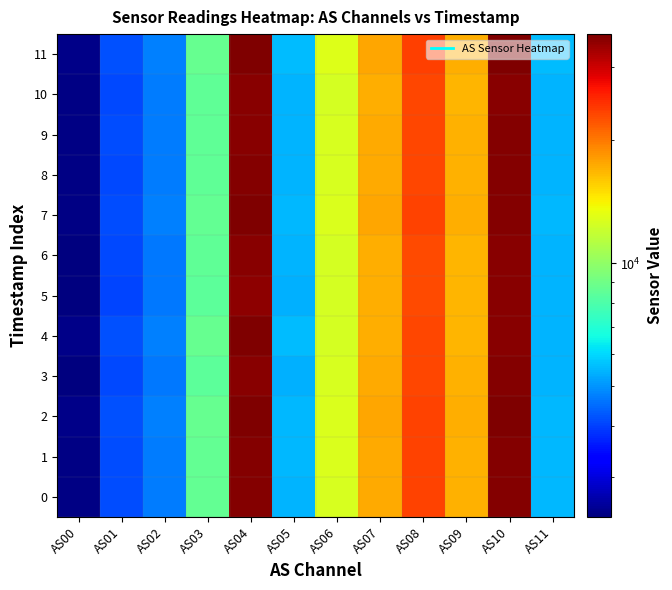

Reading left to right, transcribe all the data shown in this chart.

0: AS00=2442	AS01=4136	AS02=4721	AS03=8586	AS04=35572	AS05=5486	AS06=12667	AS07=17327	AS08=23230	AS09=16966	AS10=35690	AS11=5502
1: AS00=2444	AS01=4145	AS02=4729	AS03=8592	AS04=35671	AS05=5502	AS06=12684	AS07=17351	AS08=23283	AS09=17017	AS10=35672	AS11=5508
2: AS00=2464	AS01=4181	AS02=4769	AS03=8667	AS04=35926	AS05=5544	AS06=12731	AS07=17425	AS08=23367	AS09=17083	AS10=35855	AS11=5534
3: AS00=2405	AS01=4080	AS02=4656	AS03=8468	AS04=35218	AS05=5420	AS06=12598	AS07=17240	AS08=23091	AS09=16878	AS10=35611	AS11=5482
4: AS00=2471	AS01=4189	AS02=4781	AS03=8703	AS04=36188	AS05=5560	AS06=12533	AS07=17142	AS08=22985	AS09=16790	AS10=35374	AS11=5448
5: AS00=2402	AS01=4069	AS02=4647	AS03=8452	AS04=34984	AS05=5404	AS06=12491	AS07=17082	AS08=22913	AS09=16745	AS10=35229	AS11=5436
6: AS00=2419	AS01=4096	AS02=4671	AS03=8500	AS04=35230	AS05=5446	AS06=12481	AS07=17071	AS08=22893	AS09=16747	AS10=35138	AS11=5436
7: AS00=2453	AS01=4153	AS02=4743	AS03=8633	AS04=35813	AS05=5519	AS06=12728	AS07=17423	AS08=23357	AS09=17074	AS10=35798	AS11=5526
8: AS00=2433	AS01=4117	AS02=4703	AS03=8557	AS04=35525	AS05=5475	AS06=12613	AS07=17285	AS08=23175	AS09=16938	AS10=35582	AS11=5488
9: AS00=2433	AS01=4127	AS02=4708	AS03=8554	AS04=35373	AS05=5468	AS06=12612	AS07=17237	AS08=23143	AS09=16907	AS10=35441	AS11=5478
10: AS00=2428	AS01=4114	AS02=4697	AS03=8523	AS04=35267	AS05=5456	AS06=12526	AS07=17129	AS08=22978	AS09=16805	AS10=35146	AS11=5444
11: AS00=2472	AS01=4191	AS02=4782	AS03=8695	AS04=36056	AS05=5558	AS06=12813	AS07=17531	AS08=23516	AS09=17176	AS10=36056	AS11=5564